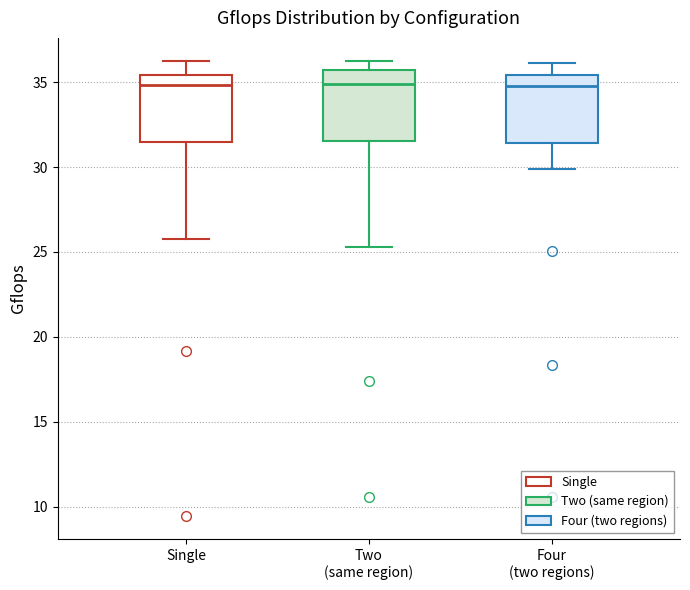

Where is the lower edge of the box for Four (two regions) on the y-axis? The values are not printed on the chart, so give them approximately, as read against the axis.

31.5